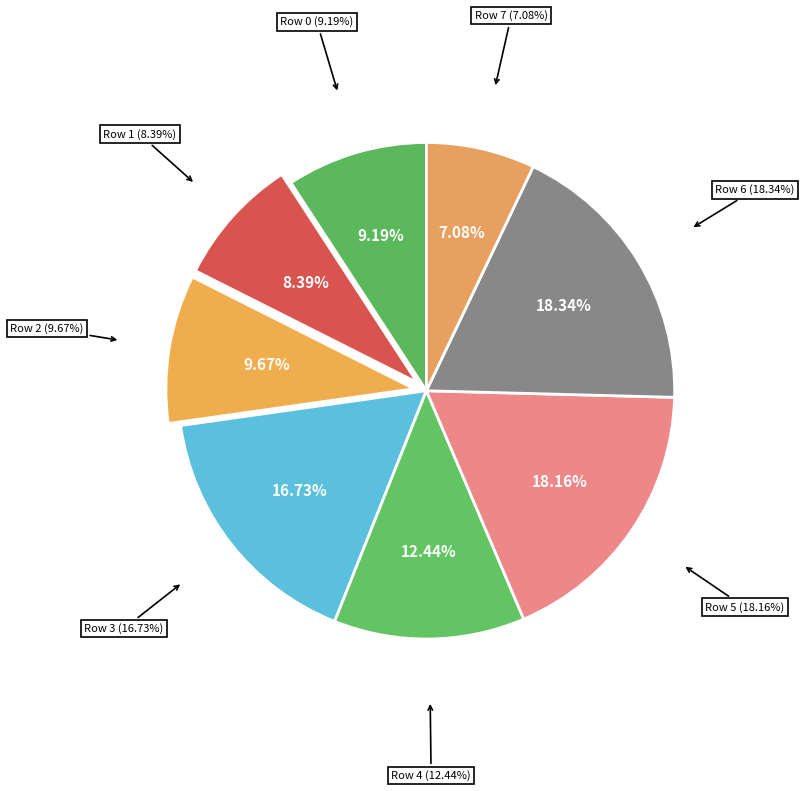

How many segments does this pie chart have?

8